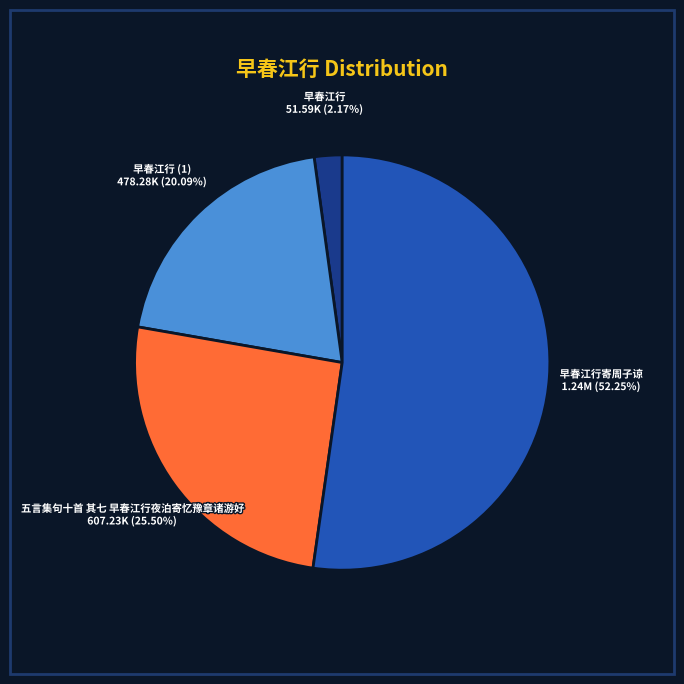

Is there any slice that represents more than half of the pie?

Yes